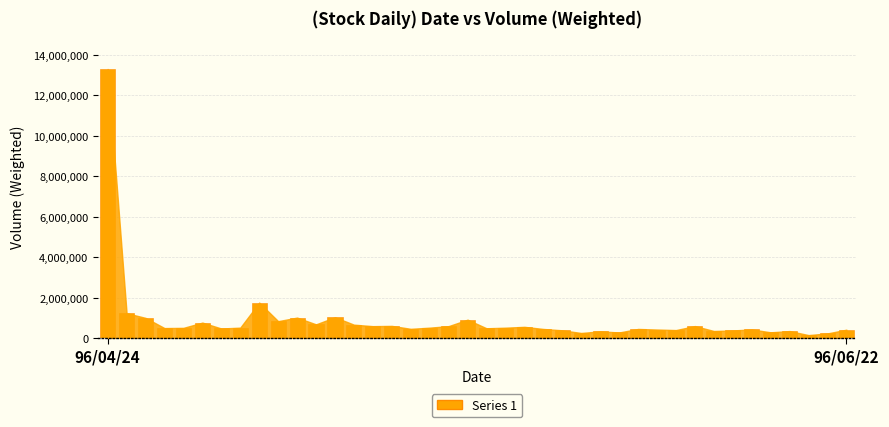

What is the difference between the maximum and minimum values?

13147690